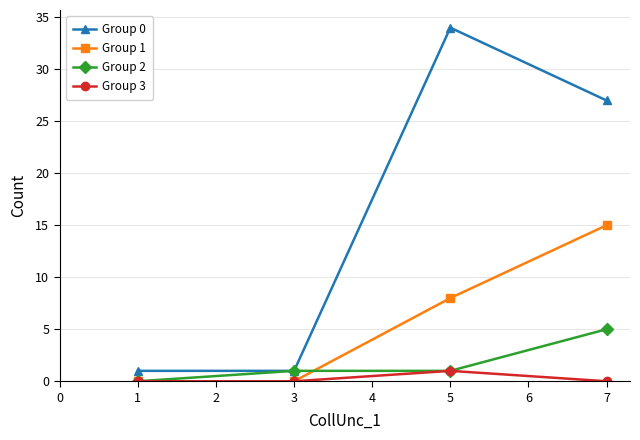

What is the value of the Group 2 point at the 2nd from the left?

1